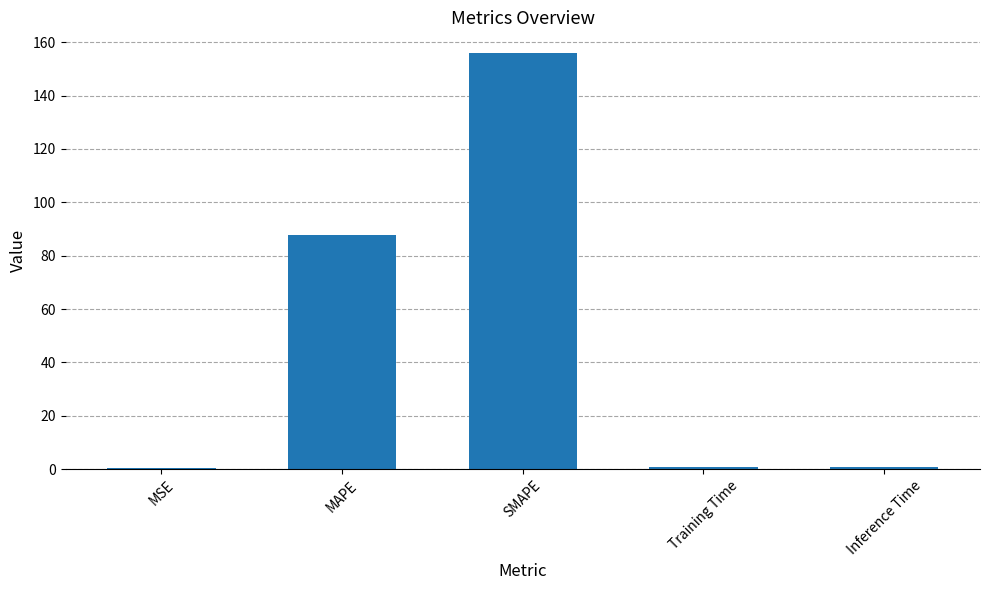

Between MAPE and Inference Time, which is larger?

MAPE